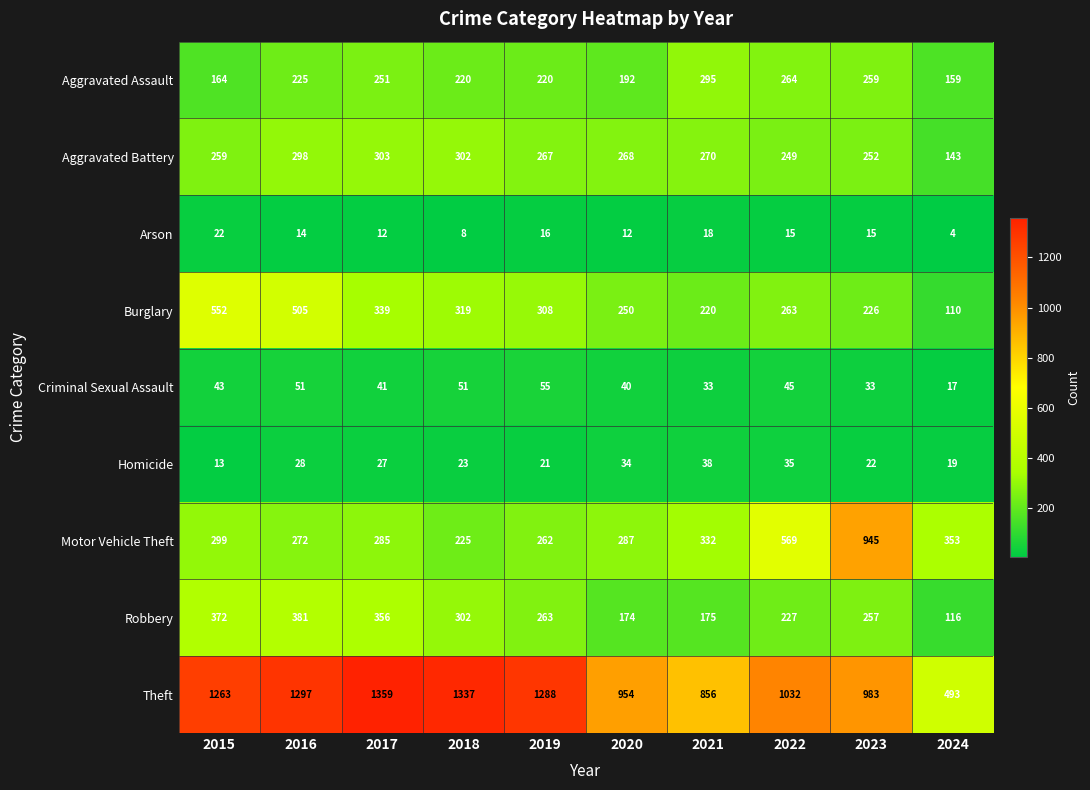

Rank the series at 2016 from highest to lowest value.

Theft, Burglary, Robbery, Aggravated Battery, Motor Vehicle Theft, Aggravated Assault, Criminal Sexual Assault, Homicide, Arson